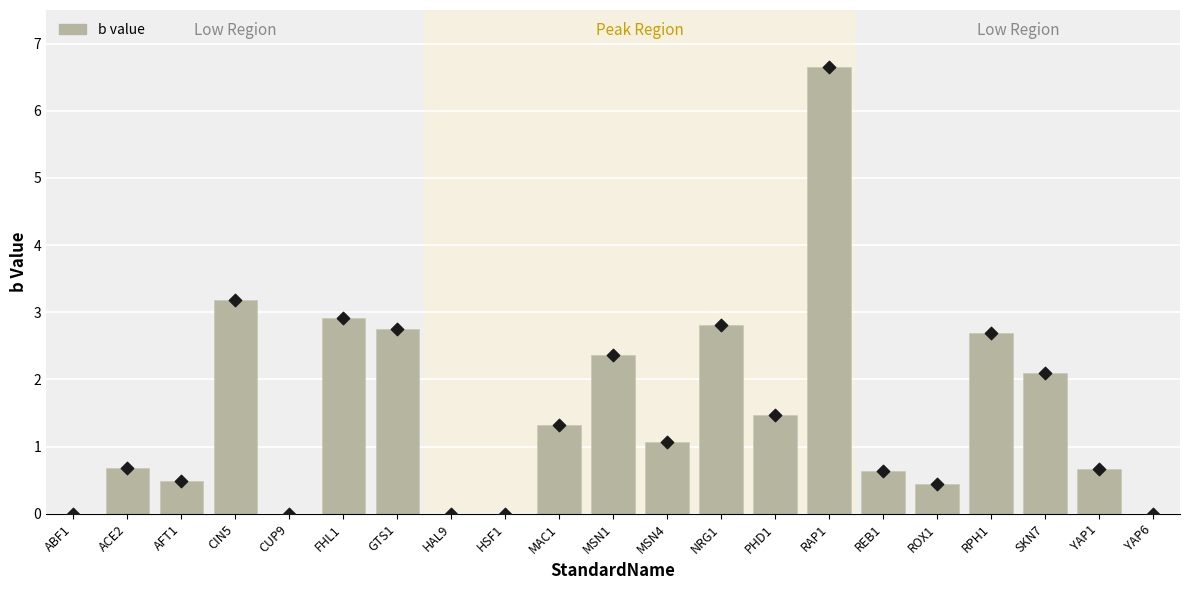

Approximately how many times larger is the value at FHL1 compared to MSN4?

2.7